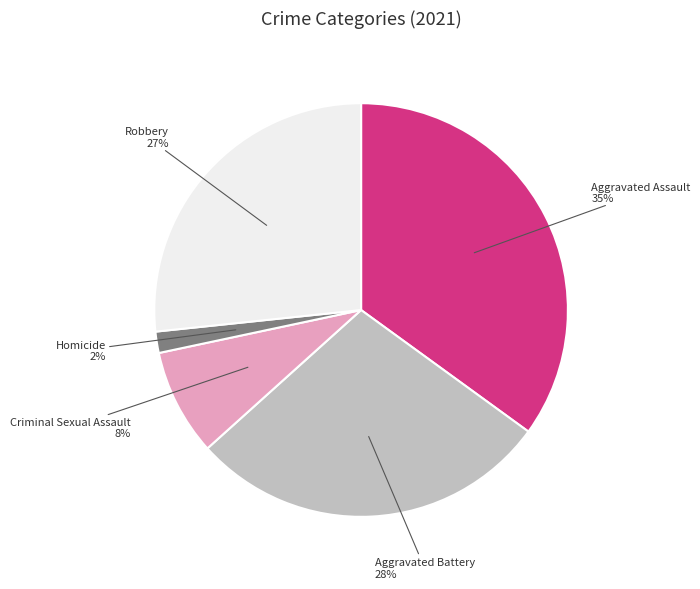

Between Aggravated Battery and Criminal Sexual Assault, which is larger?

Aggravated Battery